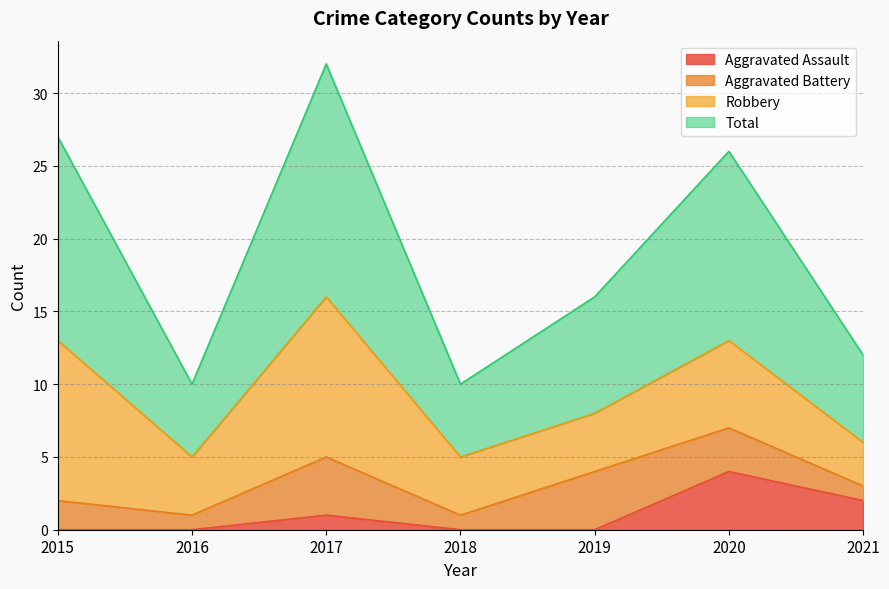

At which category is the sum across all series the highest?

2017